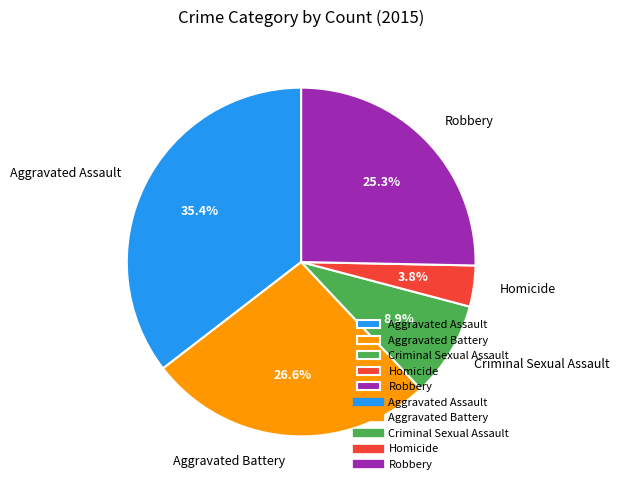

How many slices are in this pie chart?

5